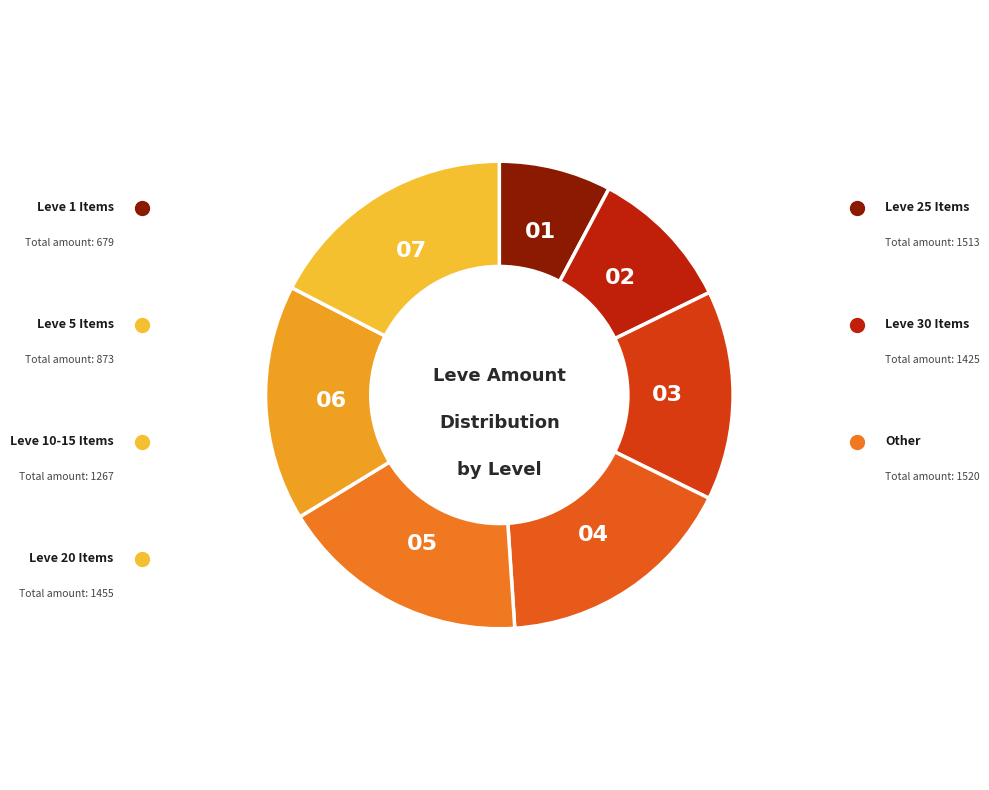

Does any single category account for the majority?

No